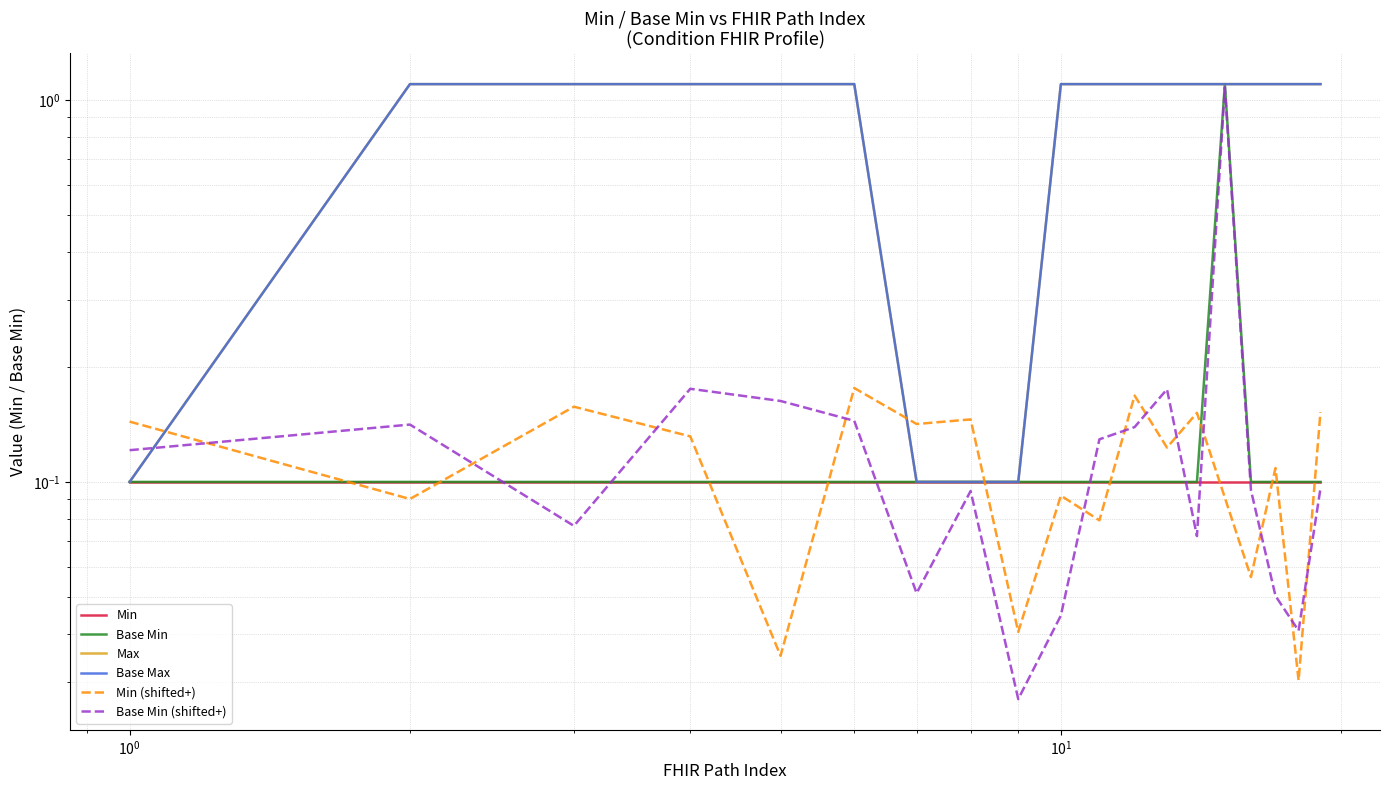

True or false: Base Min (shifted+) and Base Min cross at least once.

True